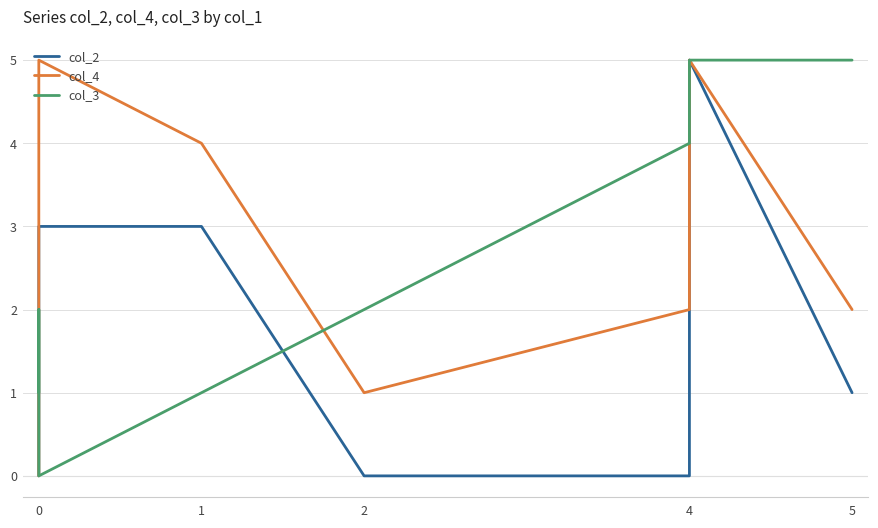

What is the sum of all col_4 values?

28